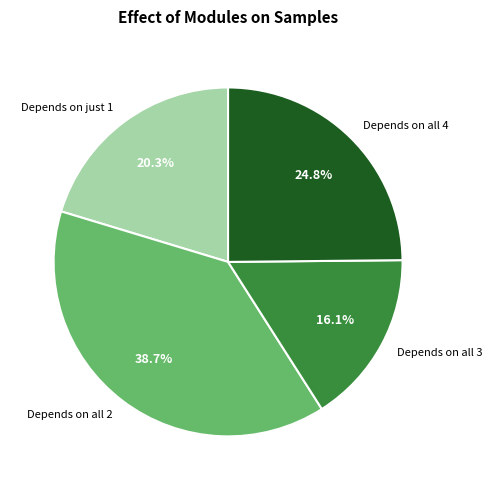

What is the ratio of the value at Depends on all 3 to the value at Depends on just 1?

0.8